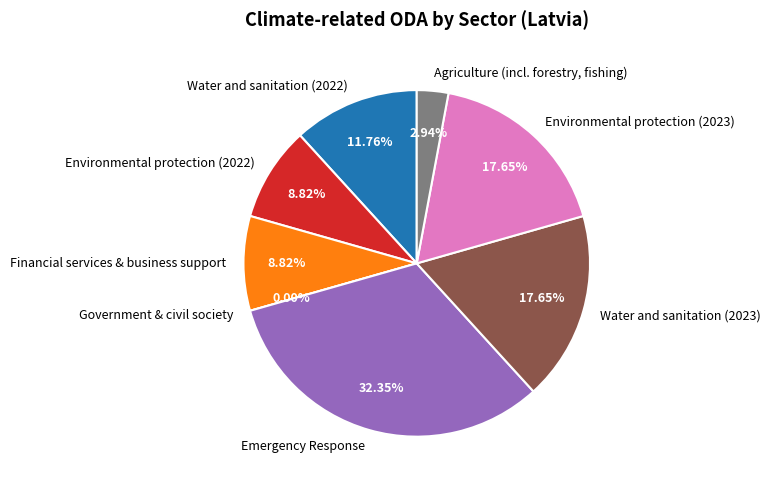

What is the largest slice in the pie chart?

Emergency Response